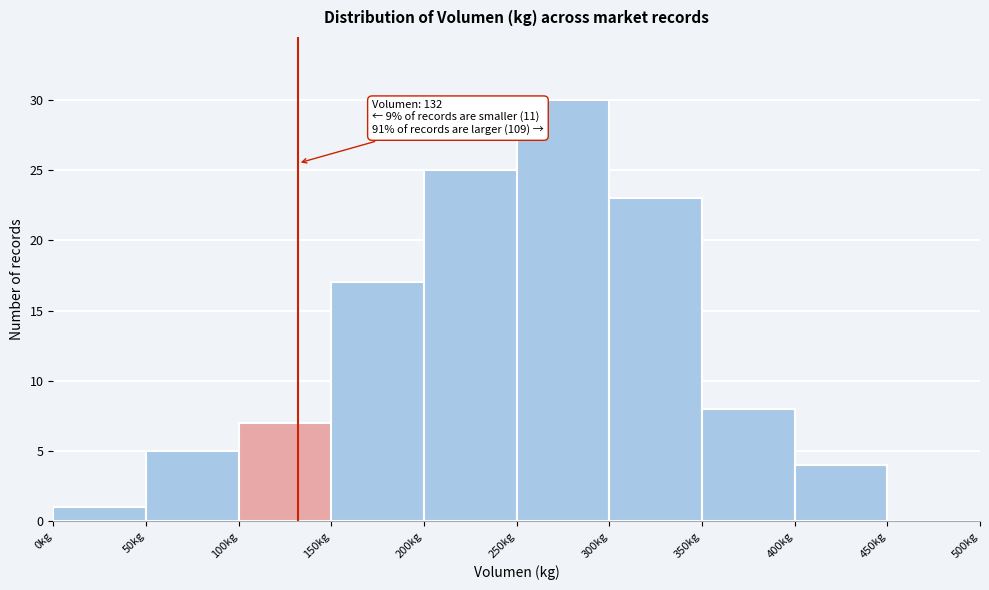

Over which range of the x-axis is the bar tallest?

250 to 300